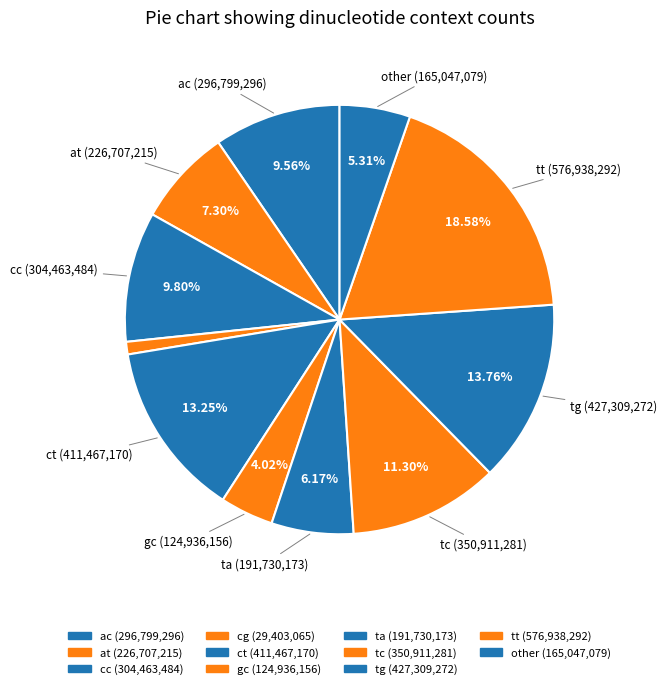

How many slices are in this pie chart?

11